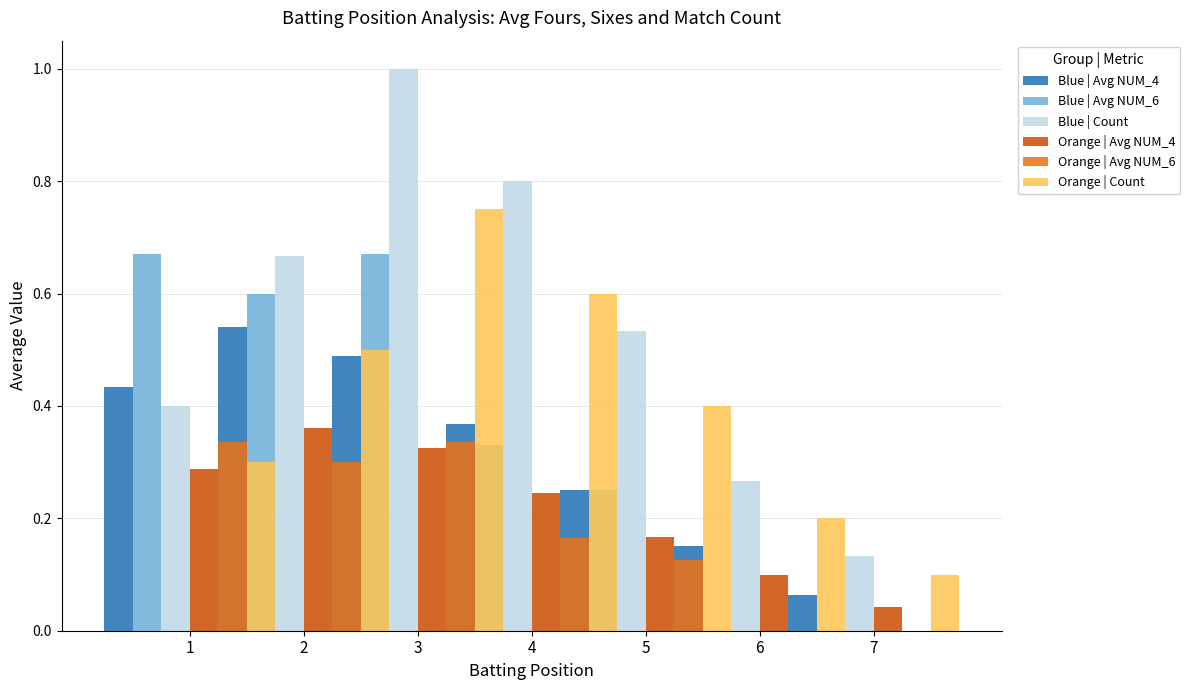

At how many categories does at least one series exceed 0?

7